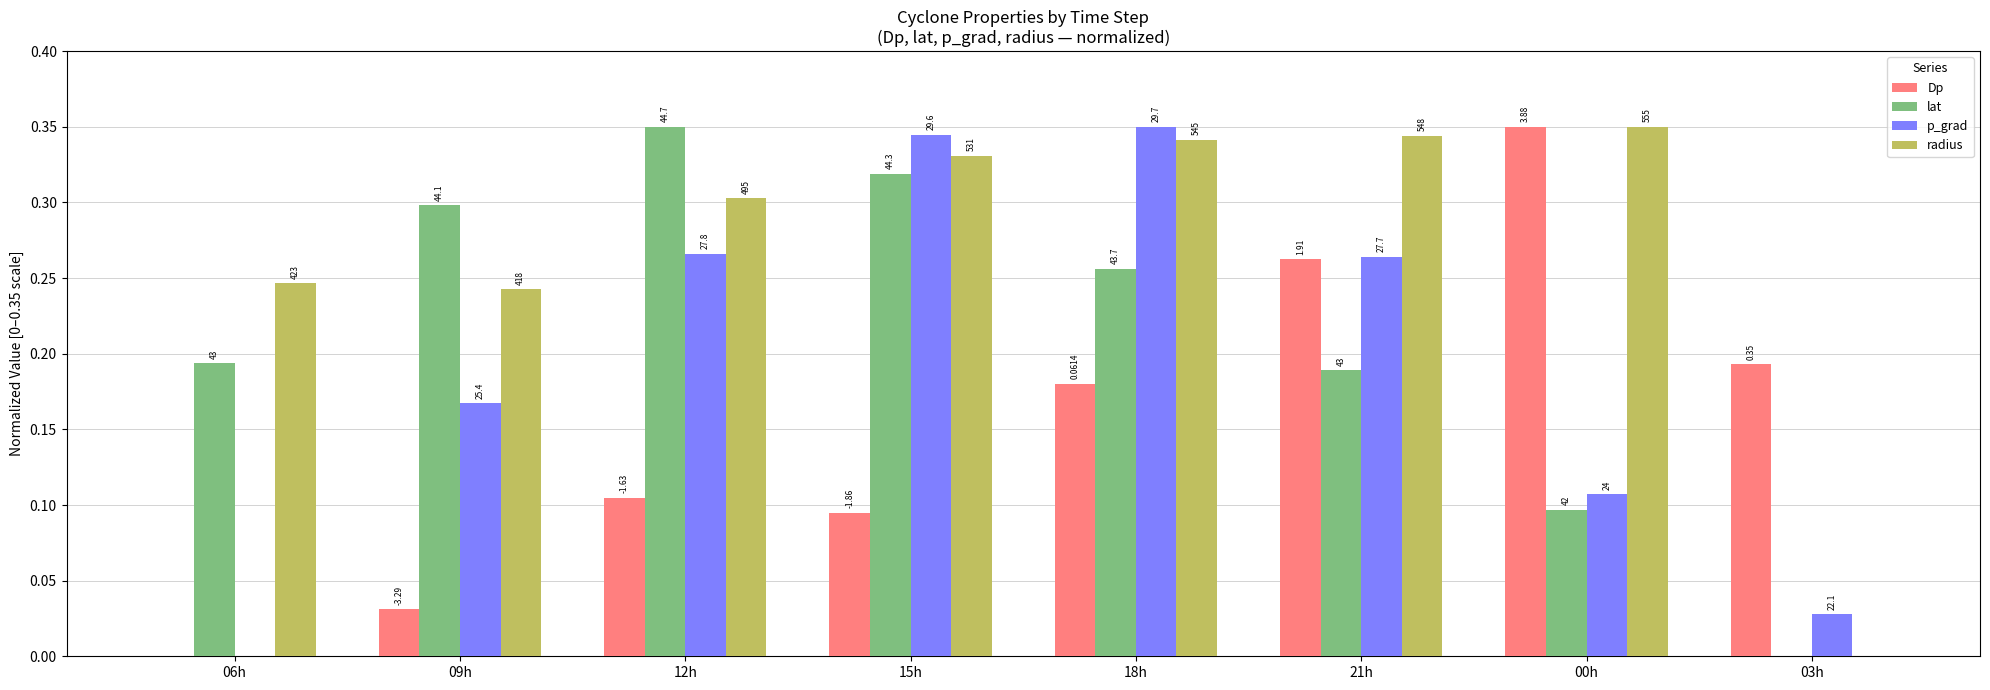

Is it true that radius equals 0.2 at 06h?

True